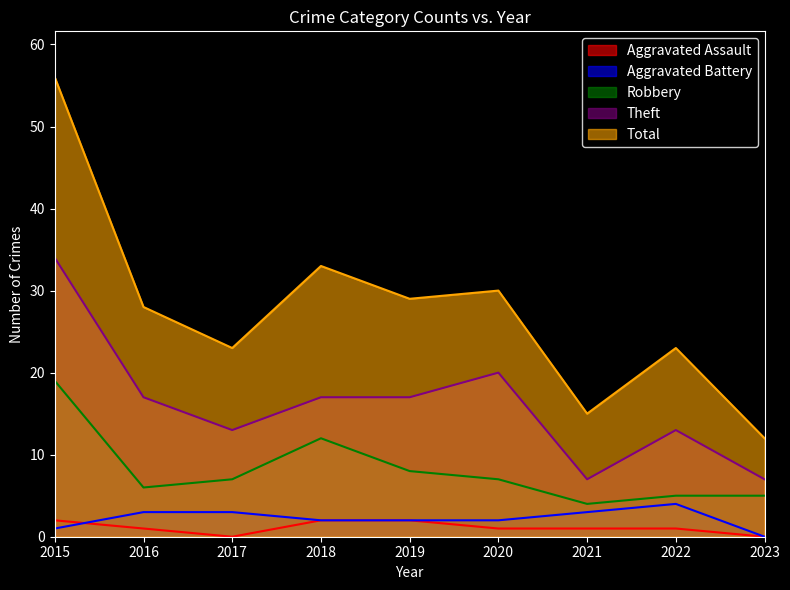

What is the difference between the maximum and second lowest values in the Robbery series?

14